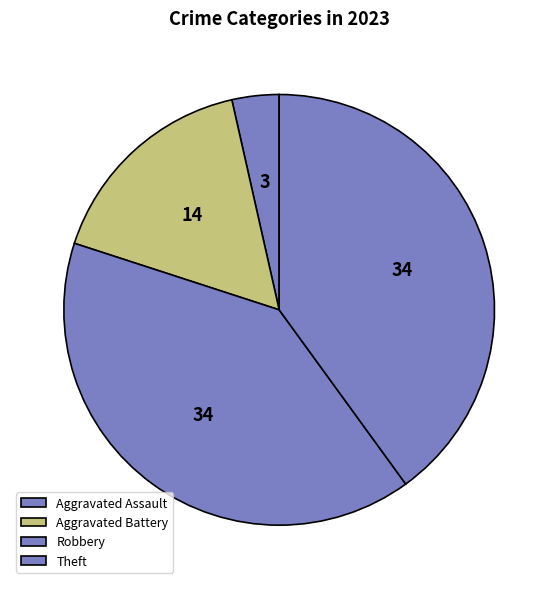

Count the number of slices in the pie.

4